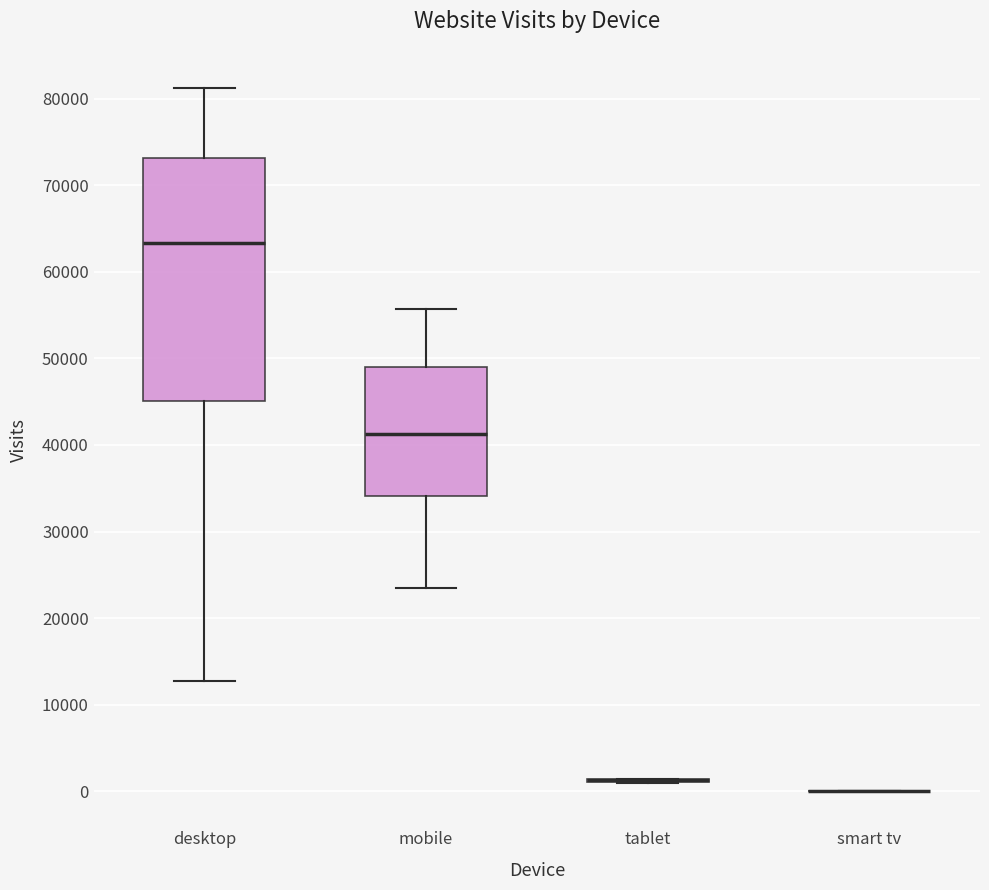

Reading left to right, transcribe this box plot: for each box, give where its median line is, the range the box spans, and where its two whiskers end, as read against the y-axis. The values are not printed on the chart, so give them approximately, as read against the axis.

desktop: median 63000, box 45000 to 73000, whiskers 13000 to 81000
mobile: median 41000, box 34000 to 49000, whiskers 23000 to 56000
tablet: box collapsed to a line at 1000, whiskers 1000 to 1000
smart tv: box collapsed to a line at 0, whiskers 0 to 0